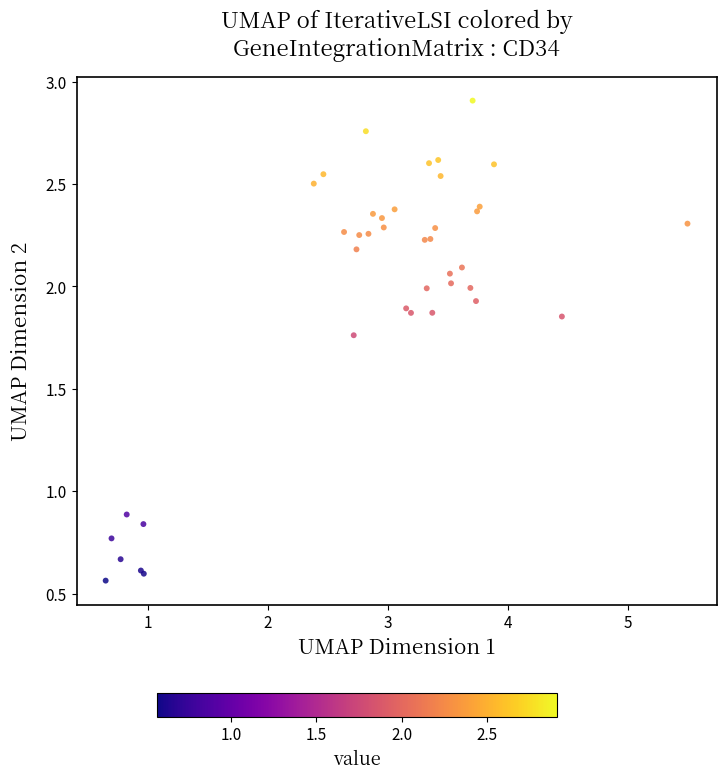

What Y value in the scatter plot is closest to 1?

0.9